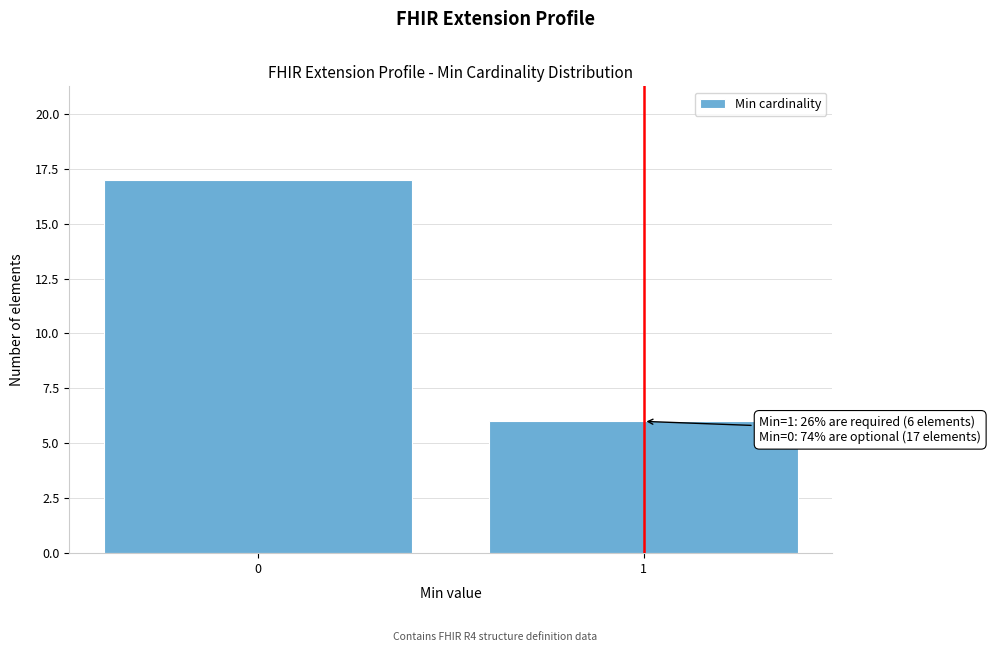

Reading left to right, what are all the values shown in this chart?

0=17	1=6